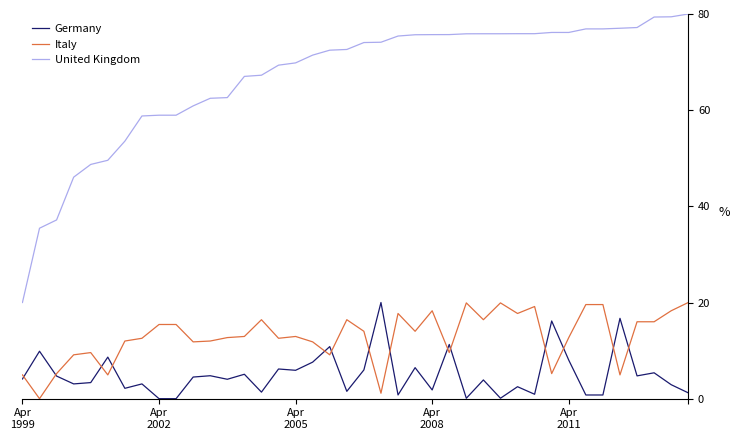

Which series has the largest total across all categories?

United Kingdom